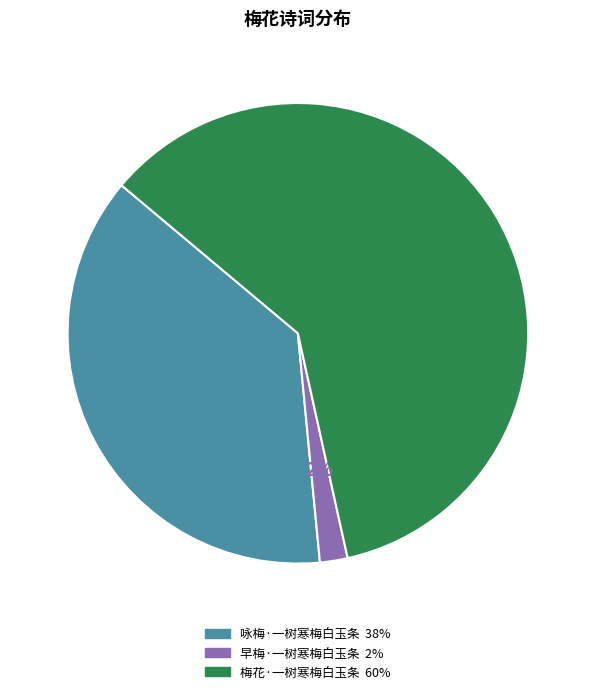

The 早梅·一树寒梅白玉条 slice represents 10% of the pie. True or false?

False